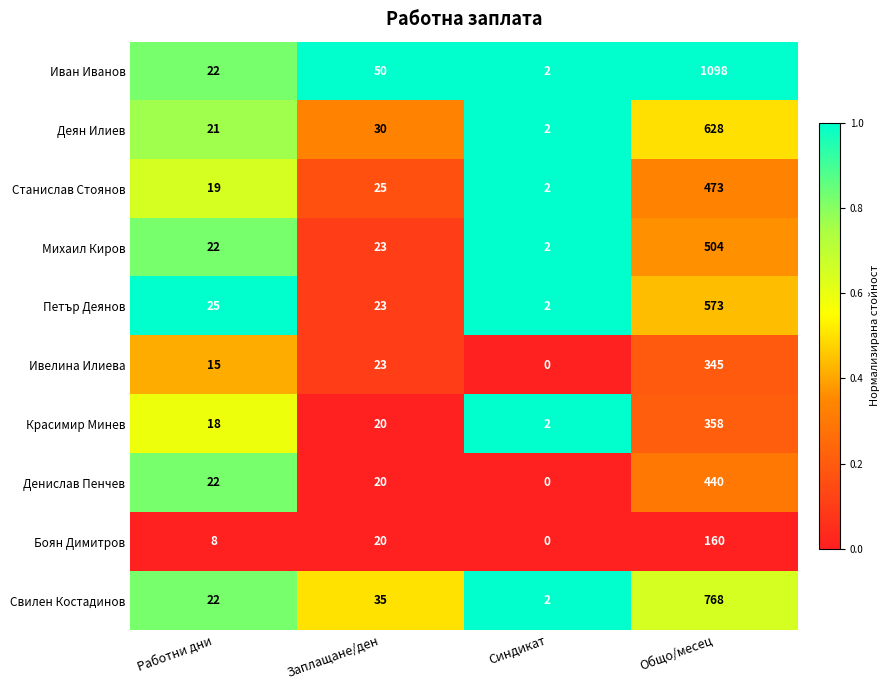

Is it true that Денислав Пенчев equals 200 at Синдикат?

False